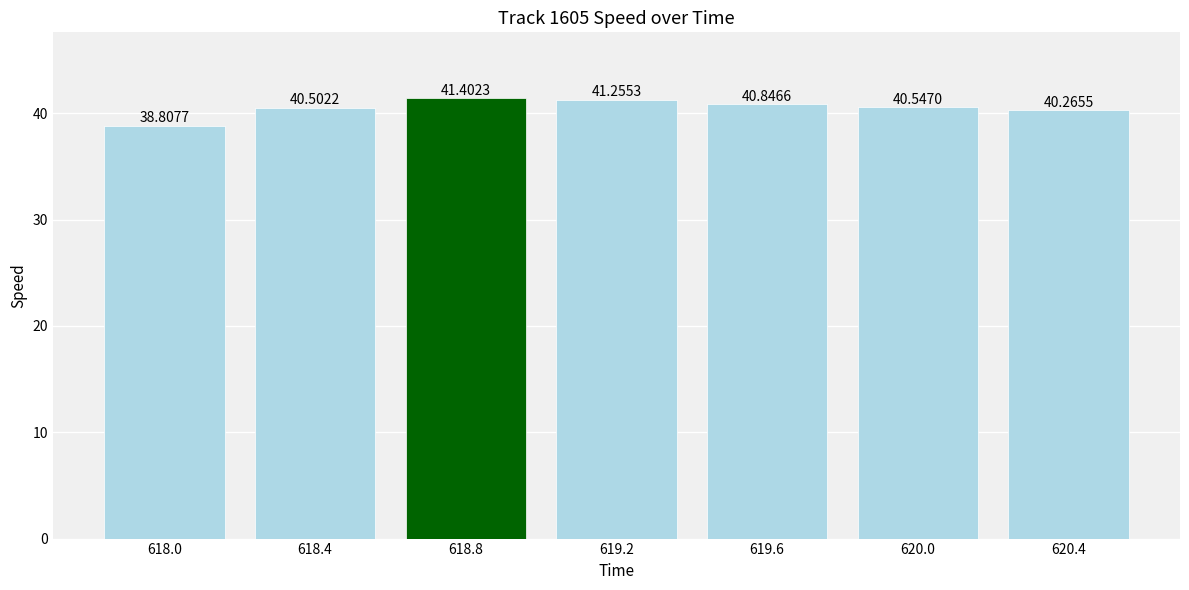

List the labels in order of value, largest first.

618.8, 619.2, 619.6, 620.0, 618.4, 620.4, 618.0